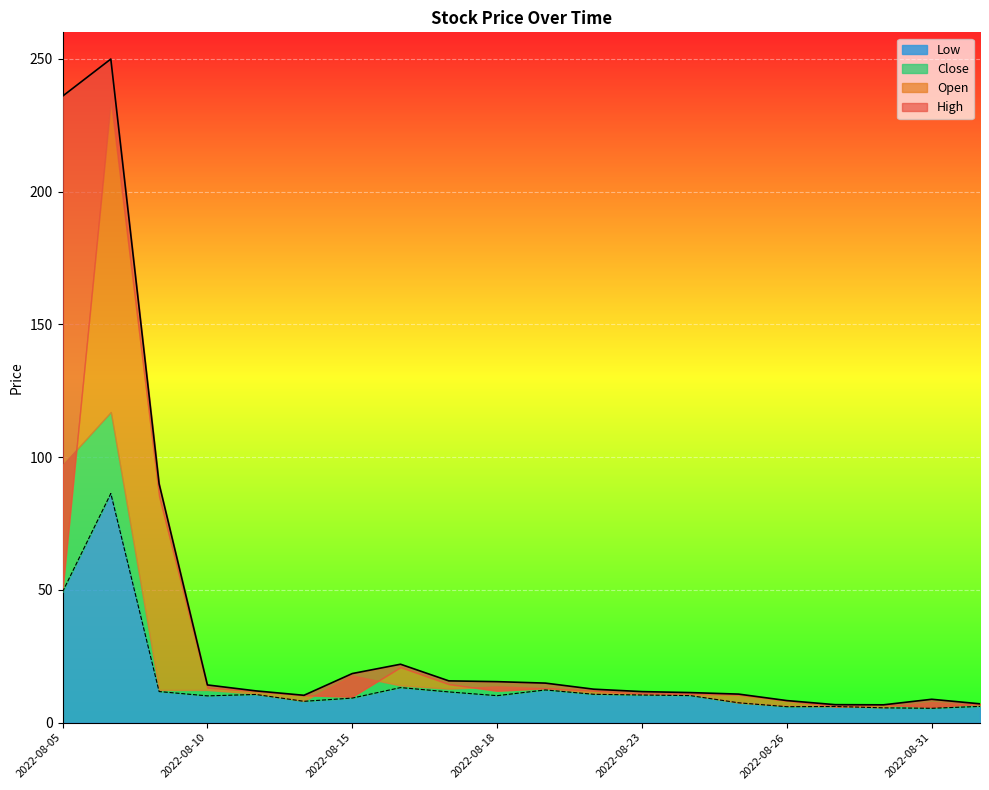

At which label is Low closest to 45?

2022-08-05